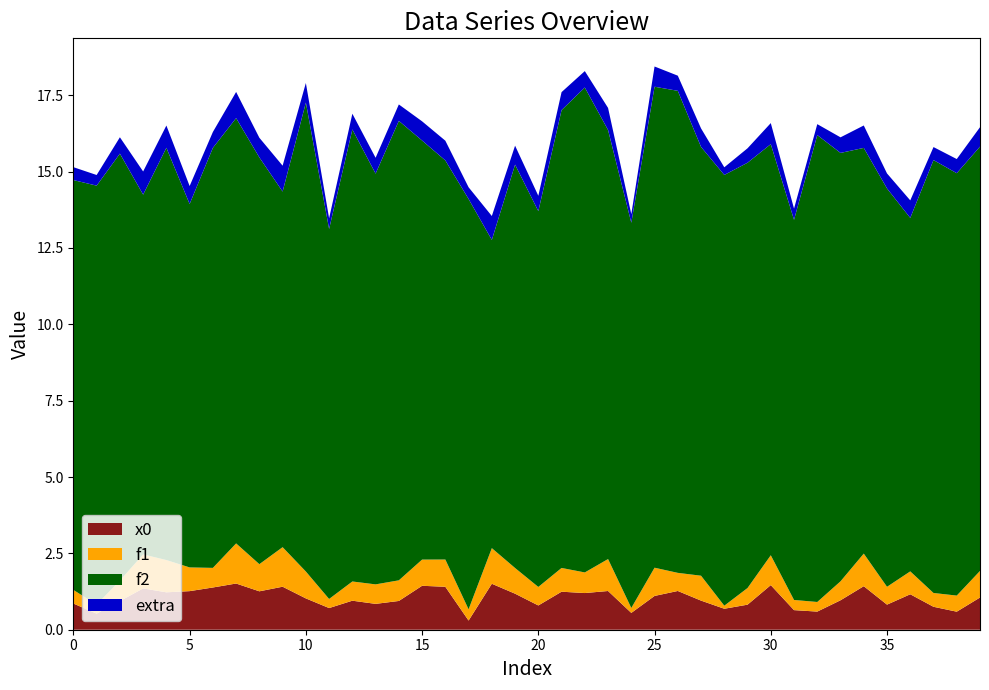

What are all the series names shown in the legend?

x0, f1, f2, extra